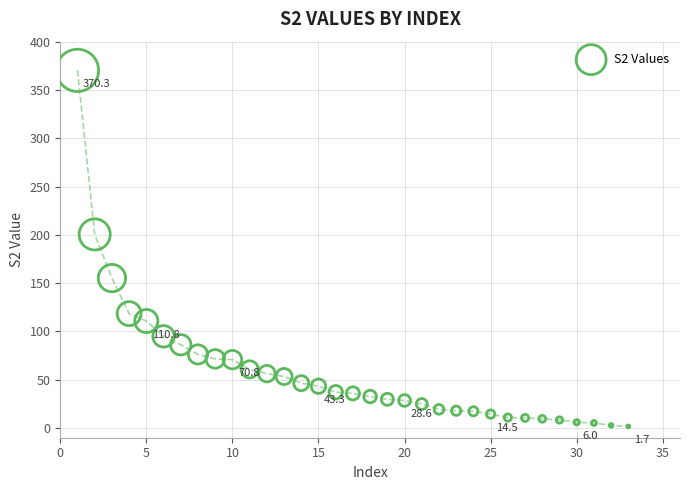

What is the range of X values (max minus min)?

32.0